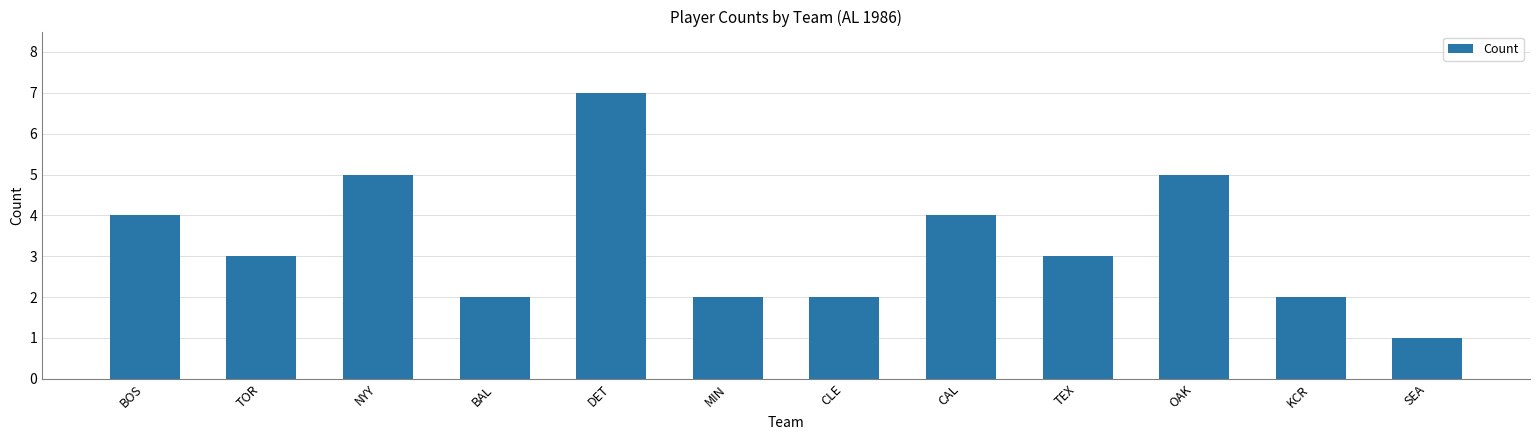

What is the greatest value displayed?

7